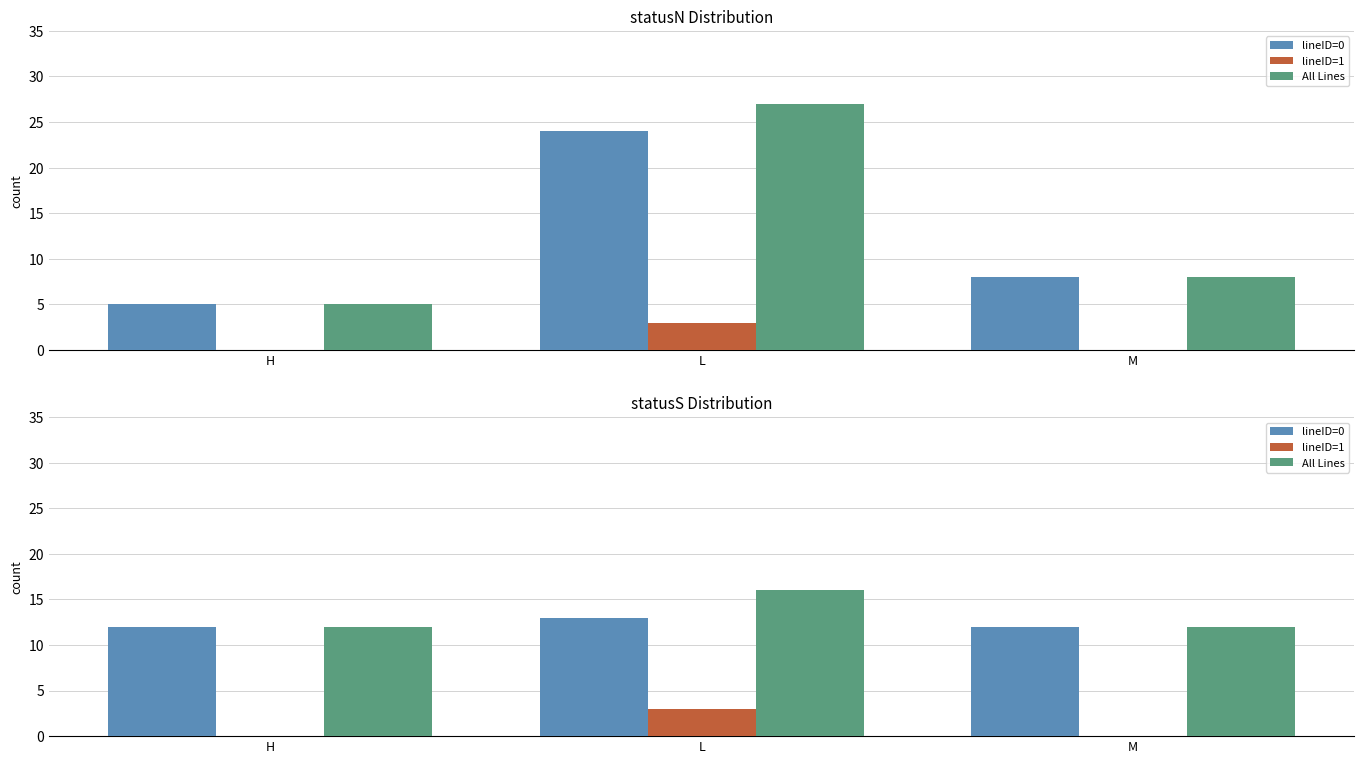

What is the highest value of the All Lines series?

16